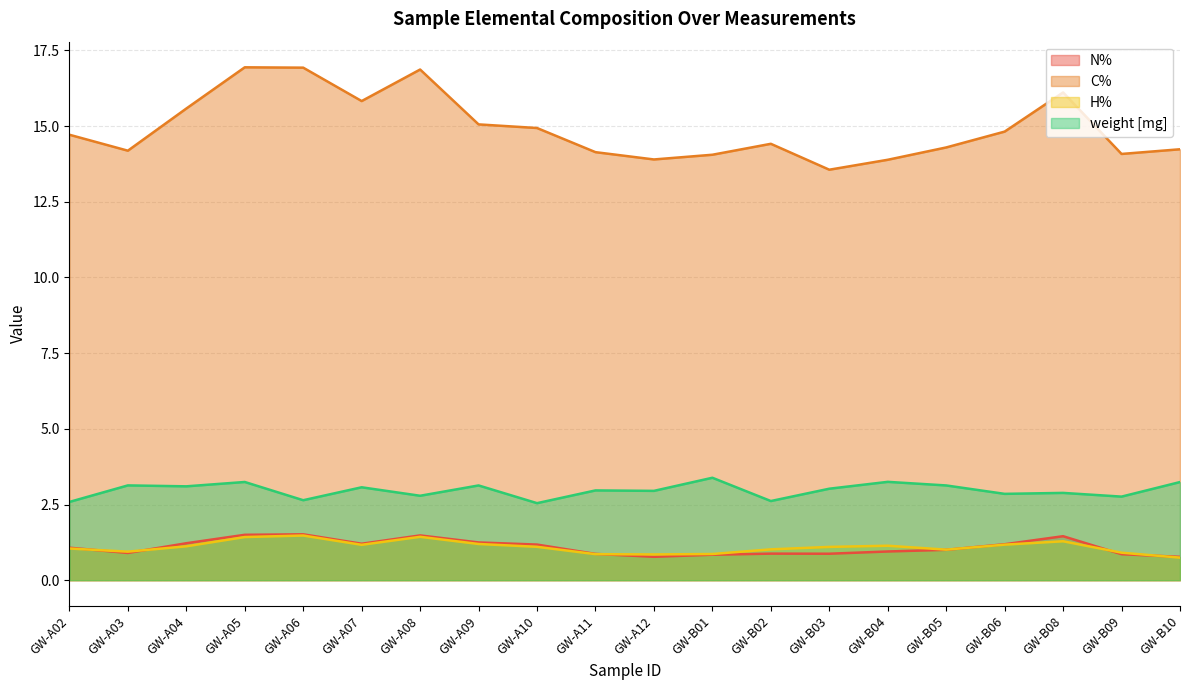

What is the minimum value for H%?

0.7